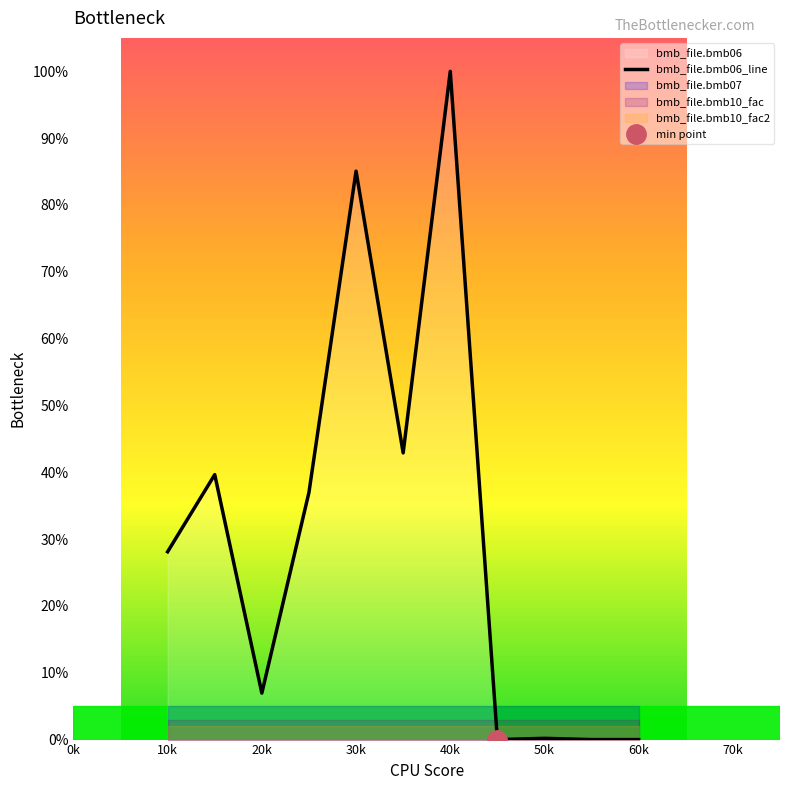

How many lines are shown in the chart?

1